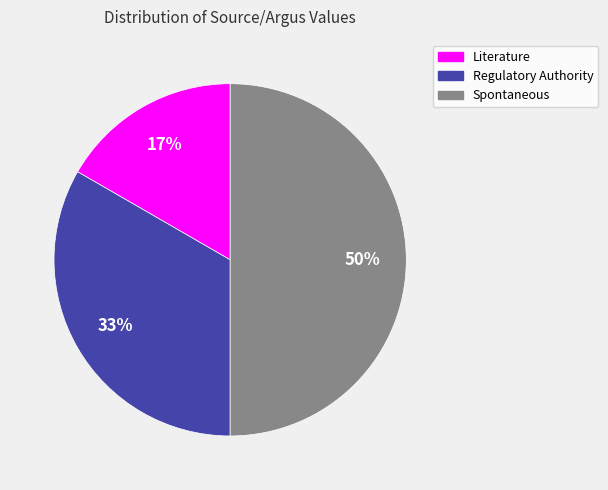

How many slices are in this pie chart?

3